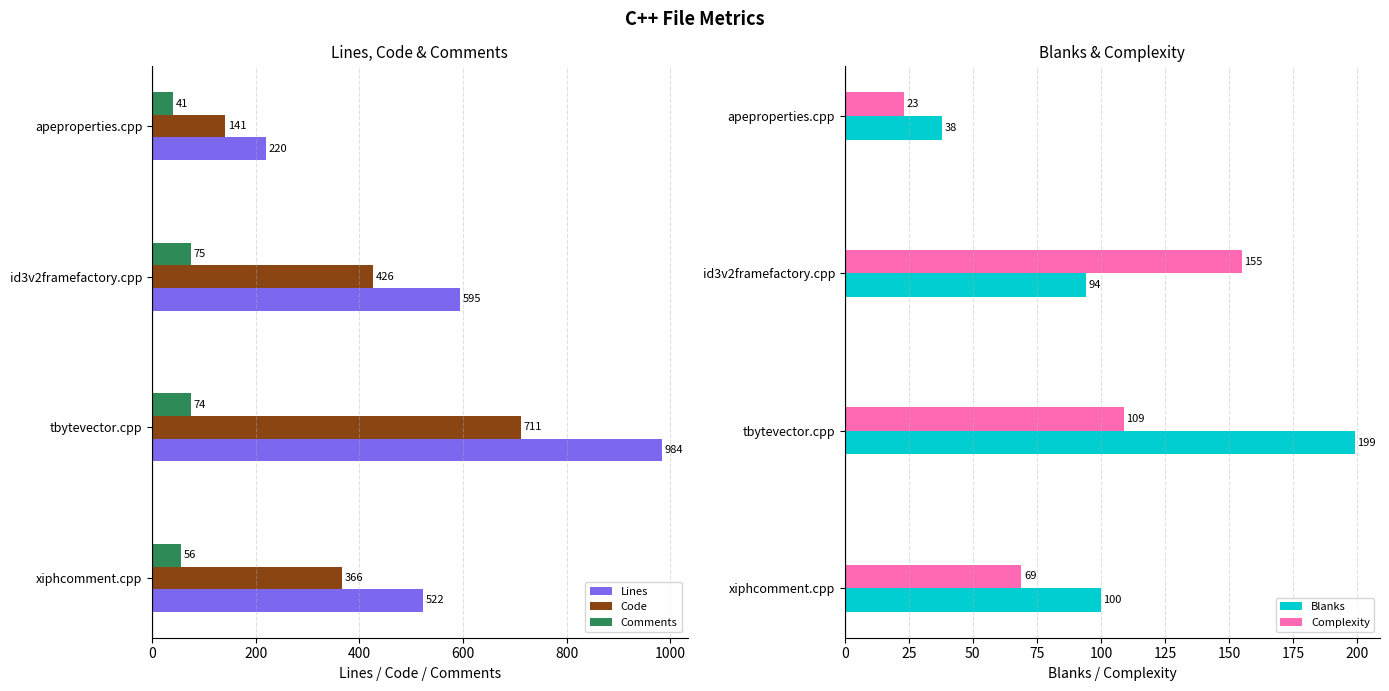

Are the bars horizontal?

Yes